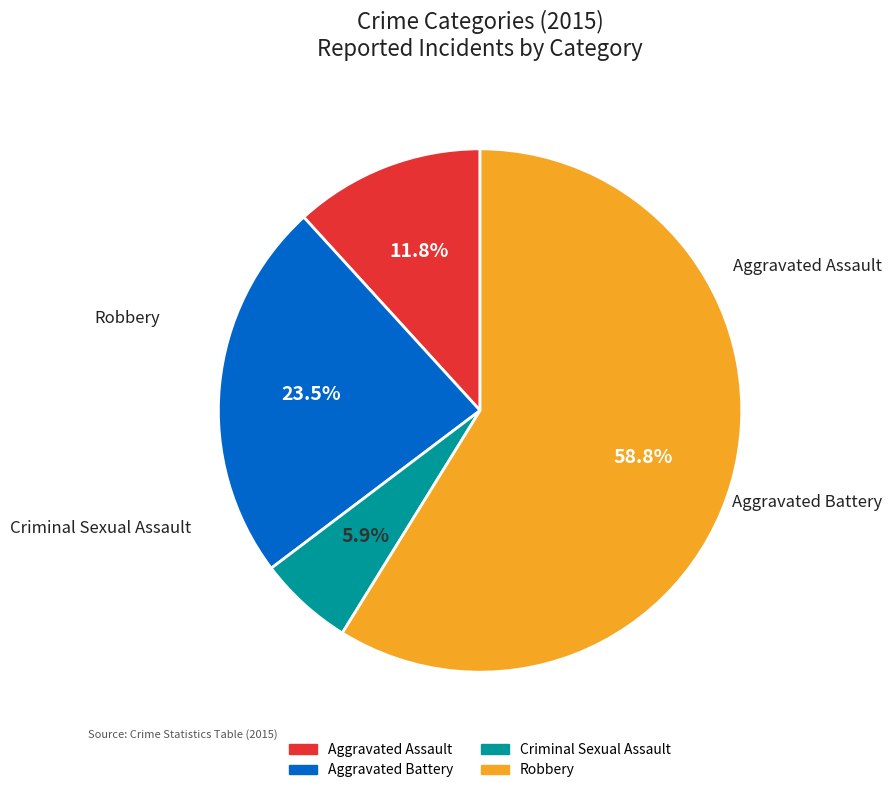

To the nearest percent, what is the difference between the Robbery and Aggravated Battery slice percentages?

35%